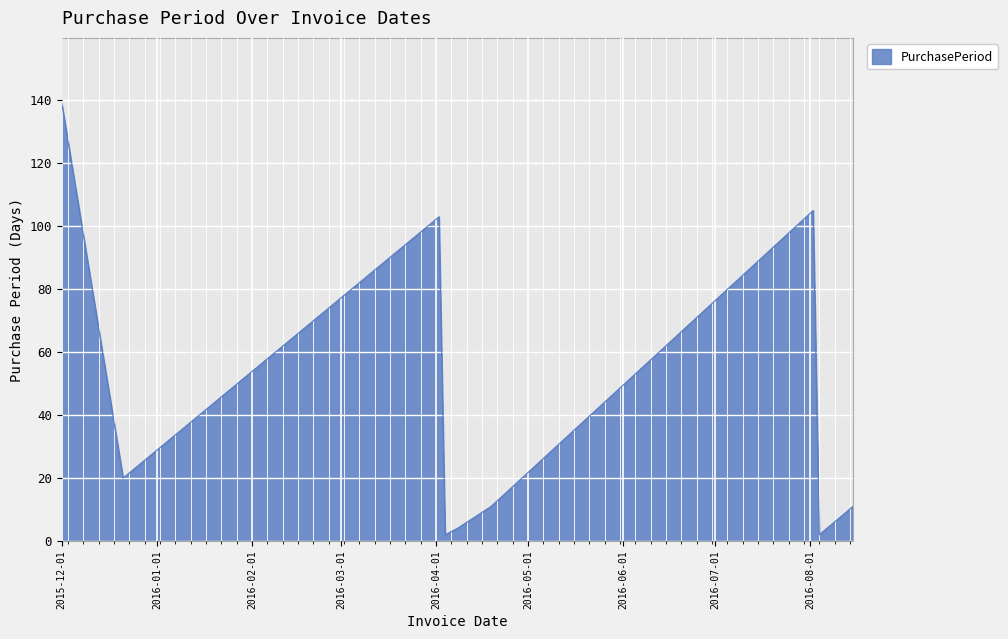

What is the difference between the maximum and minimum values?

137